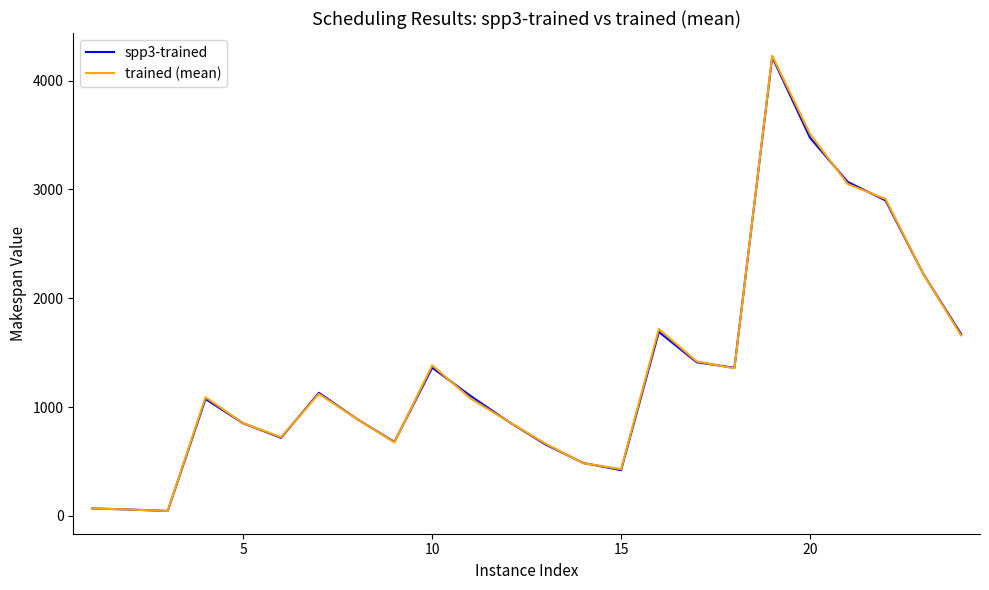

Which series has the largest range (max minus min)?

trained (mean)